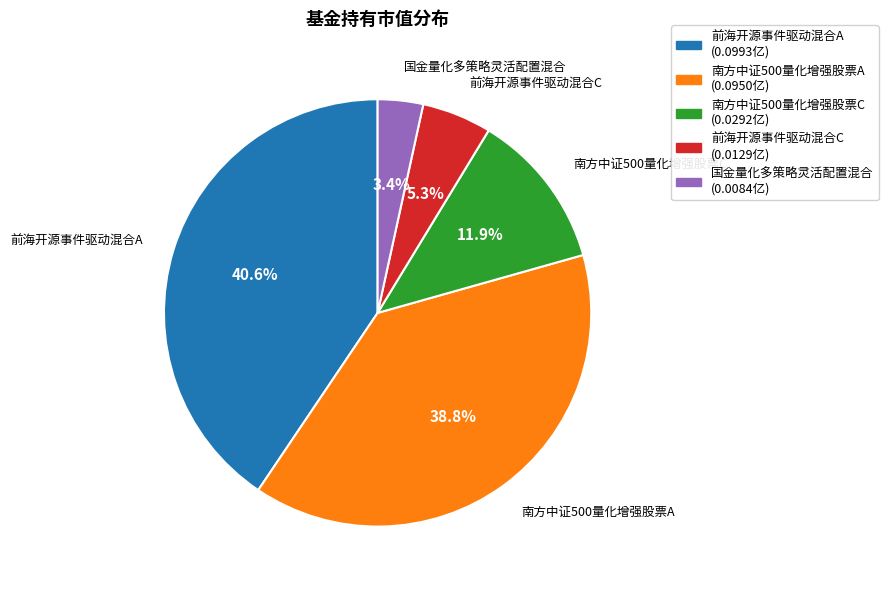

How much of the chart is everything except 南方中证500量化增强股票C?

88.1%